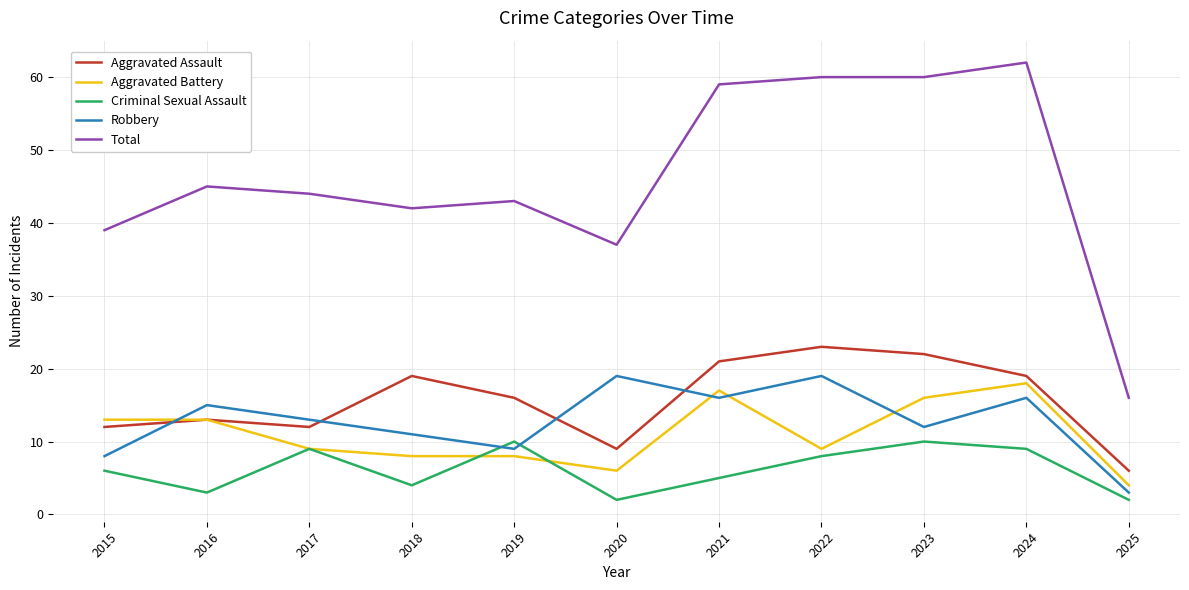

True or false: Aggravated Battery and Total cross at least once.

False